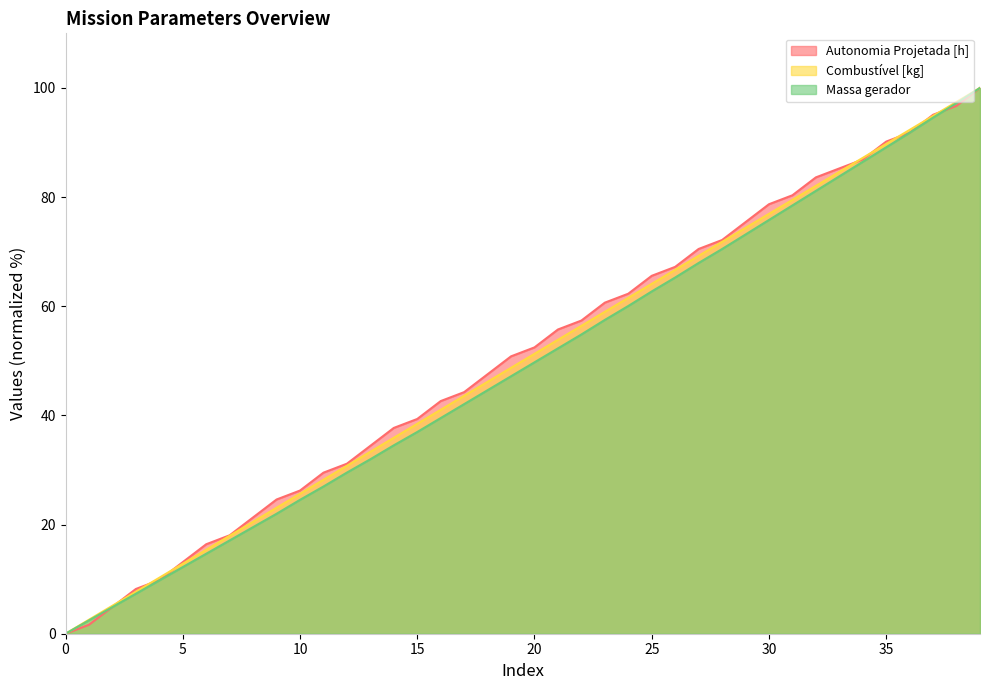

What is the difference between the highest and lowest values at 18?

2.9